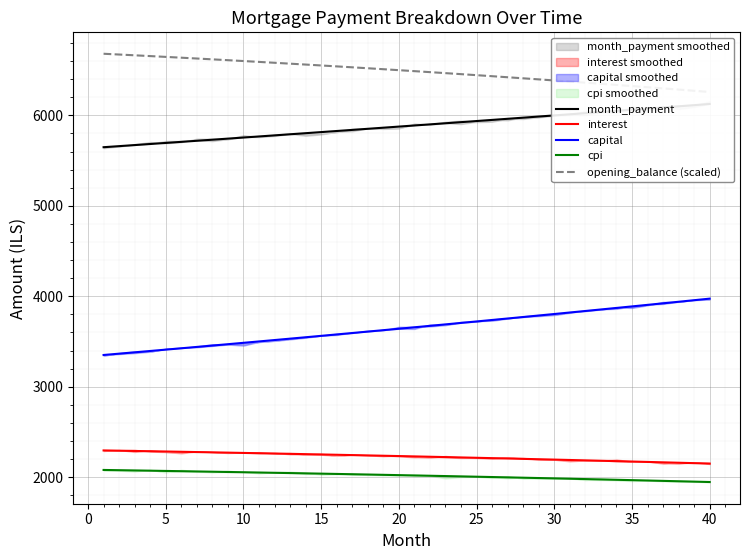

What is the maximum value for capital?

3974.1